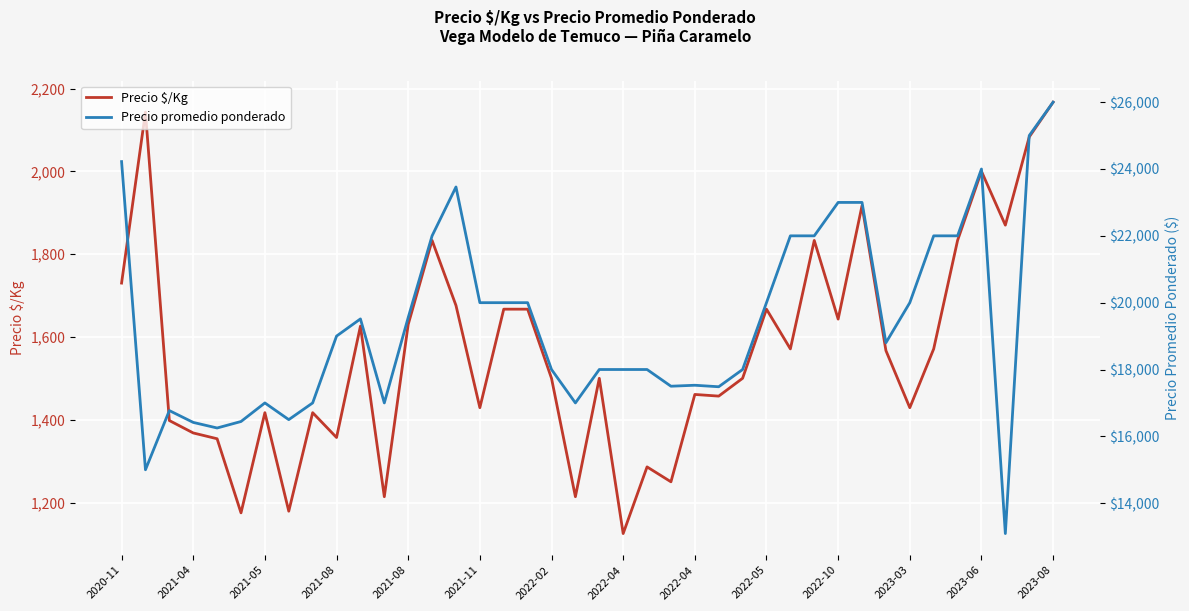

True or false: Precio promedio ponderado and Precio $/Kg cross at least once.

False